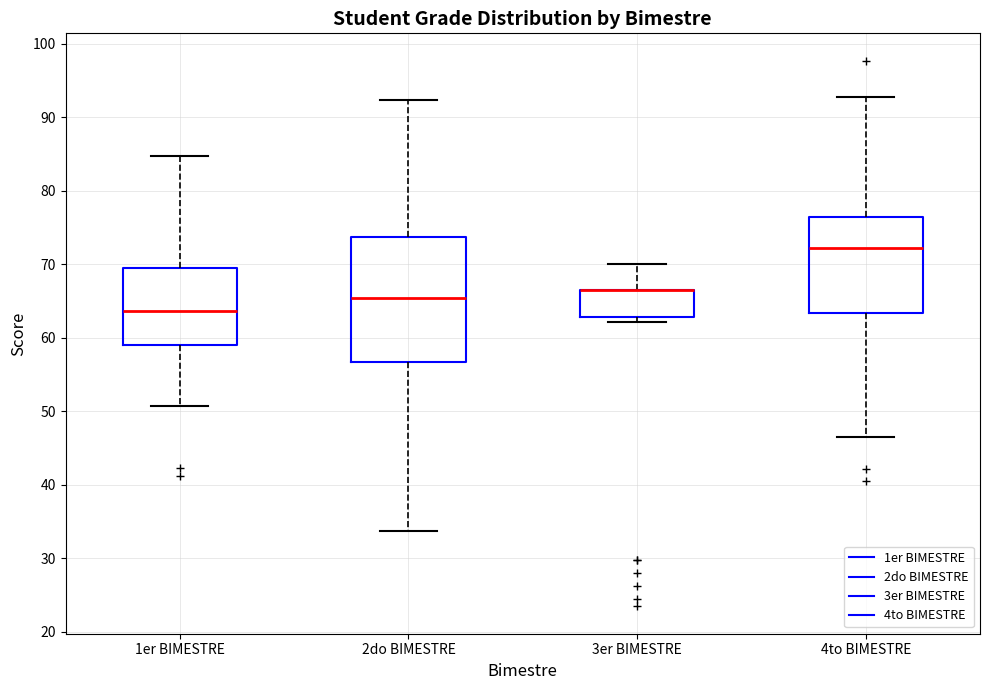

Where does the upper whisker of the box for 4to BIMESTRE end on the y-axis? The values are not printed on the chart, so give them approximately, as read against the axis.

93